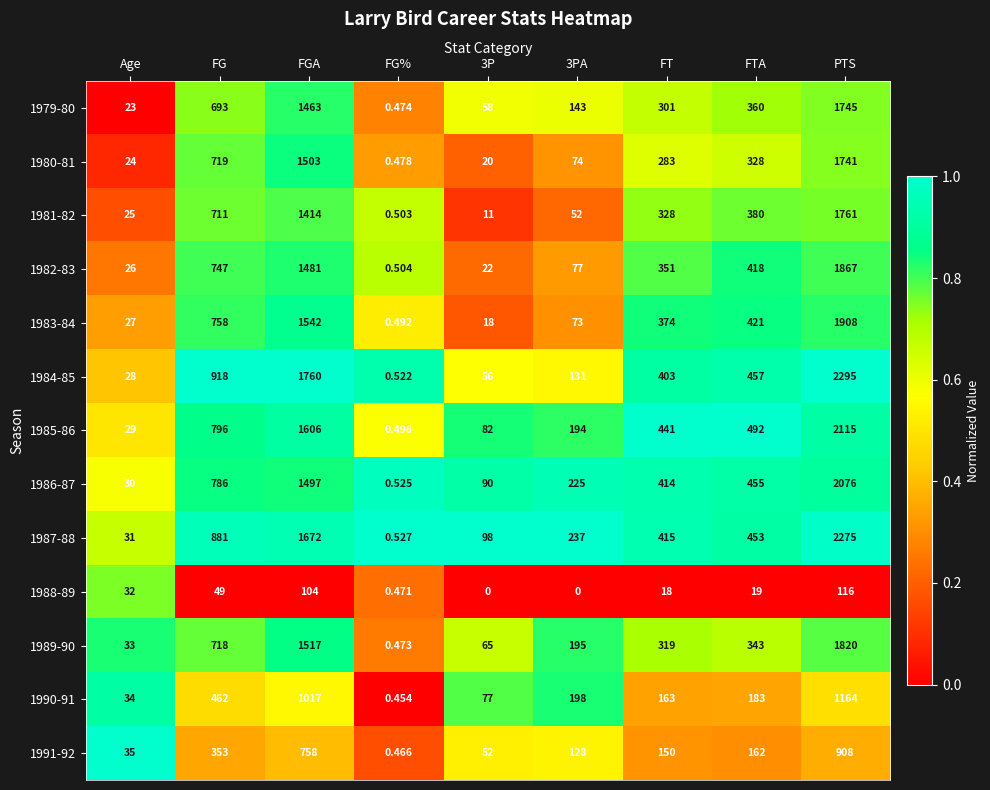

What is the greatest value displayed?

2295.0